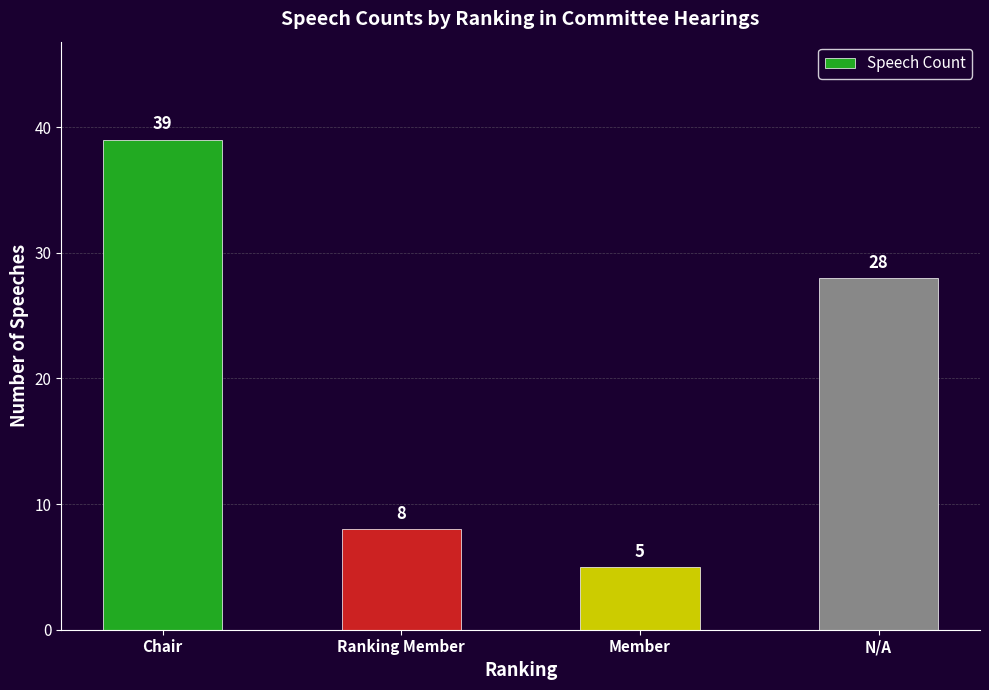

The value at Member is 5. True or false?

True